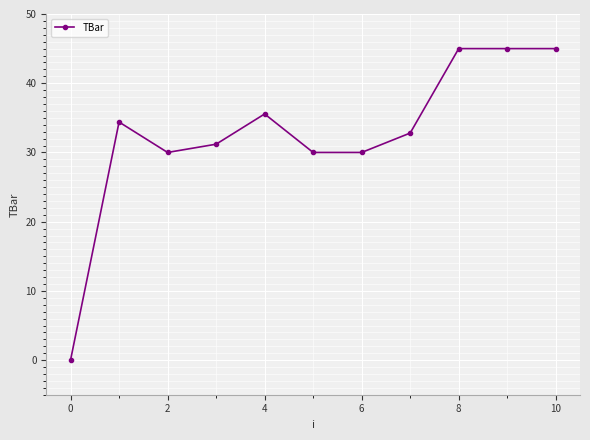

True or false: the data has more than 0 interior local peaks.

True